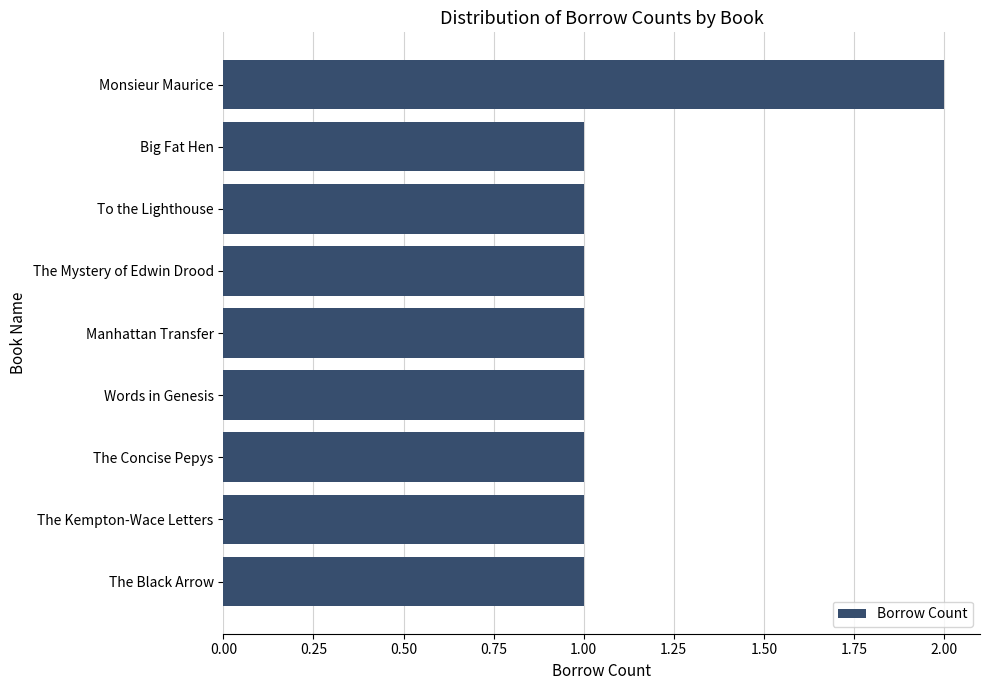

The chart shows a value of 2 at The Mystery of Edwin Drood. True or false?

False